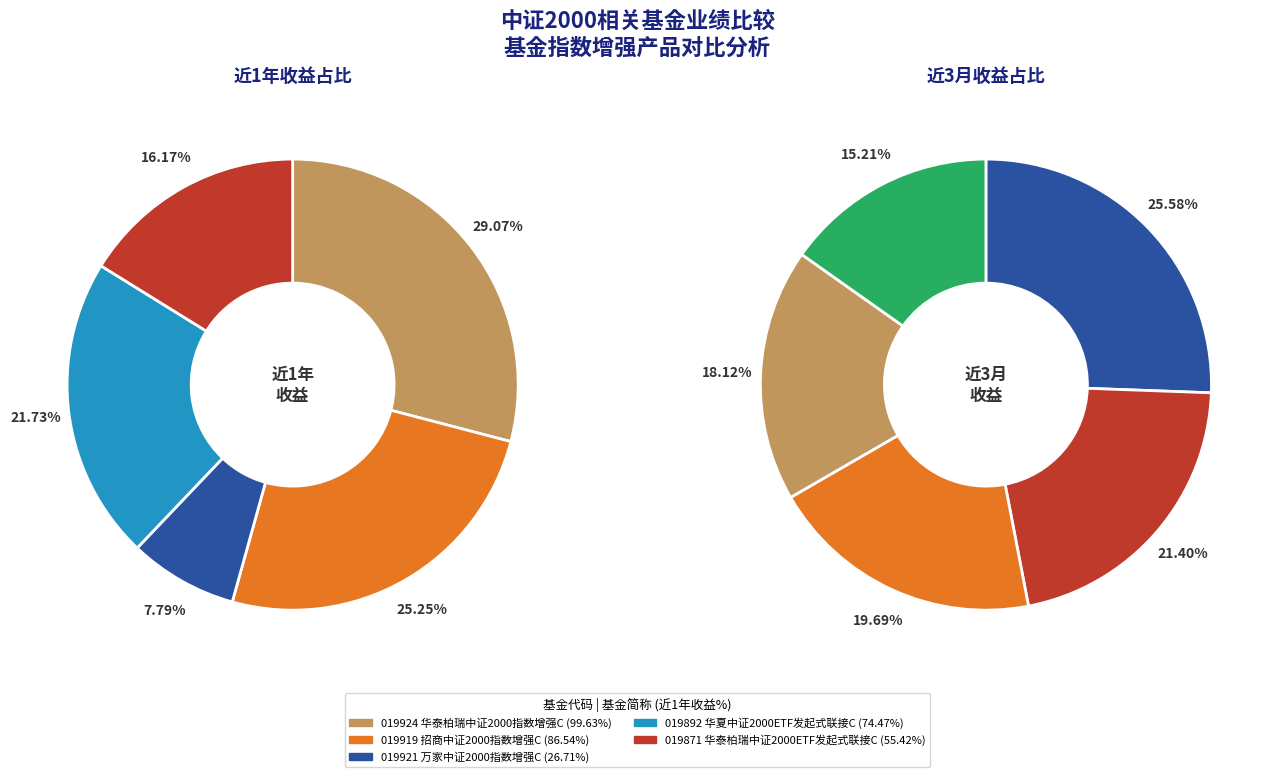

To the nearest percent, what portion does 华泰柏瑞中证2000ETF发起式联接C represent?

16%